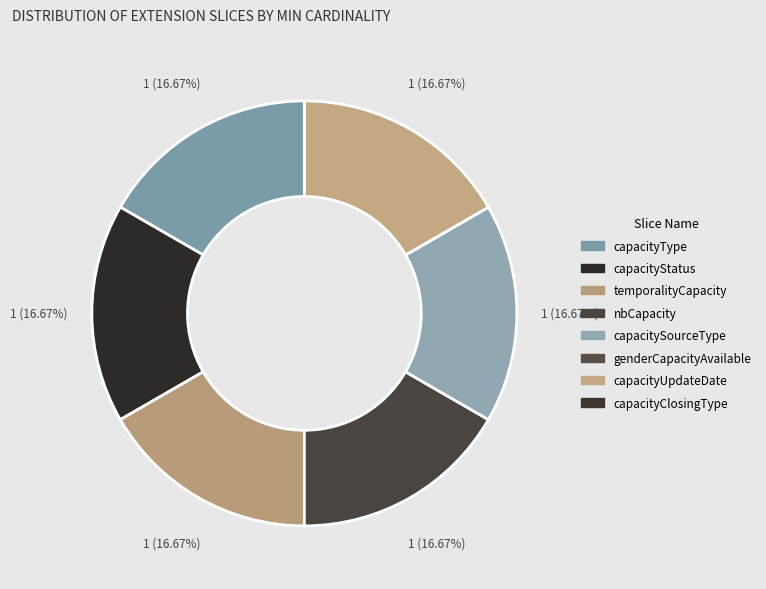

What percentage is the nbCapacity slice, to the nearest percent?

17%